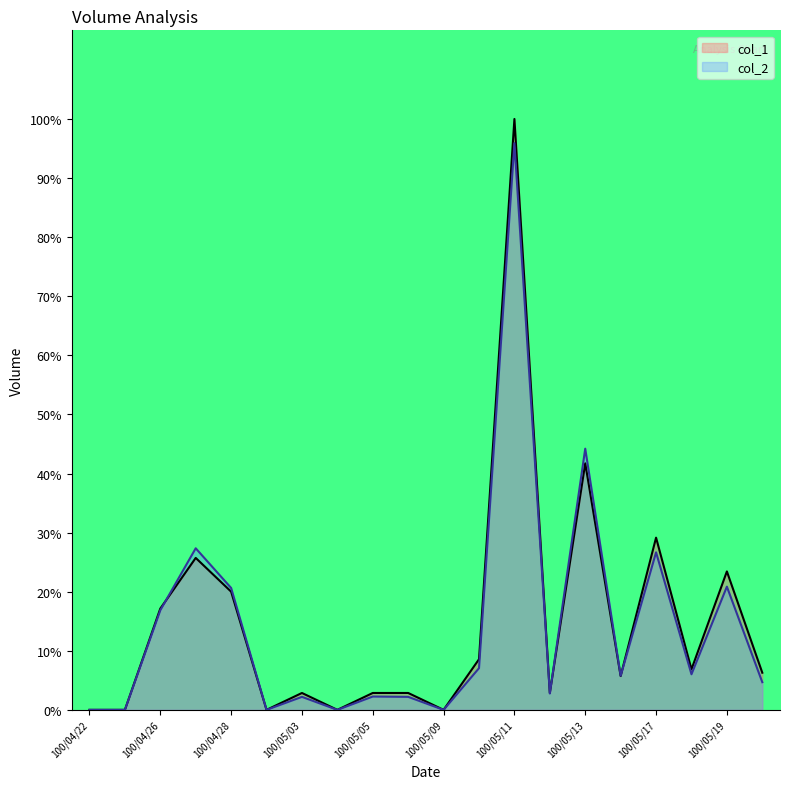

What is the difference between the maximum and minimum values in the col_1_line series?

100.0